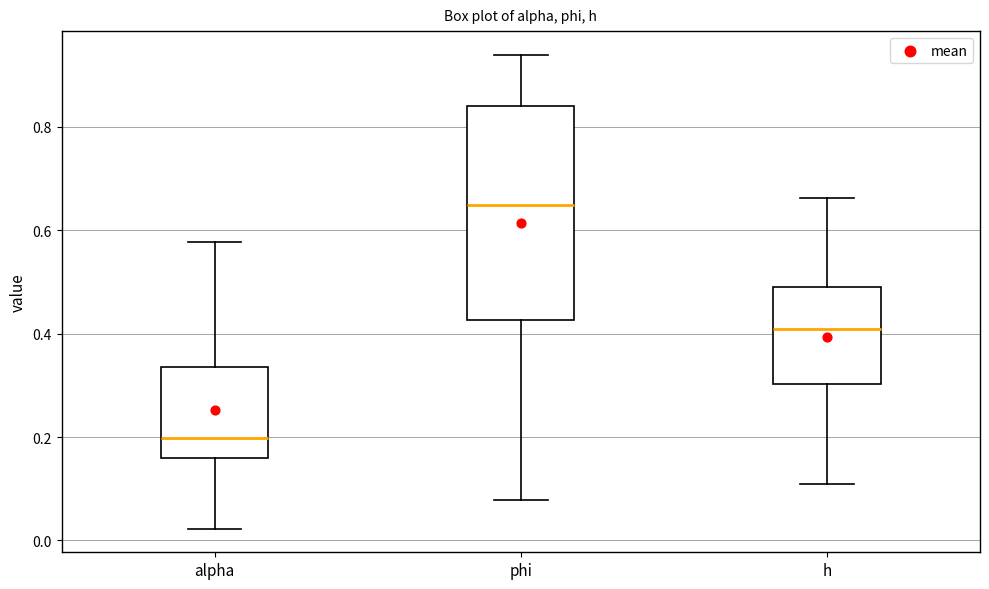

Where does the upper whisker of the box for h end on the y-axis? The values are not printed on the chart, so give them approximately, as read against the axis.

0.66